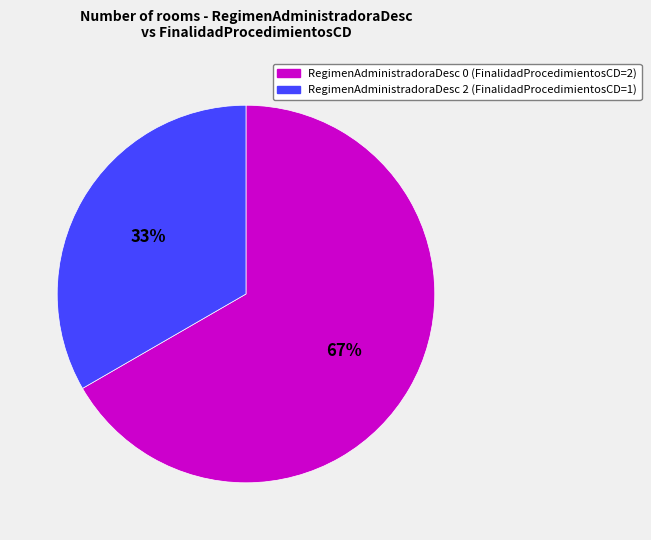

Does any single category account for the majority?

Yes